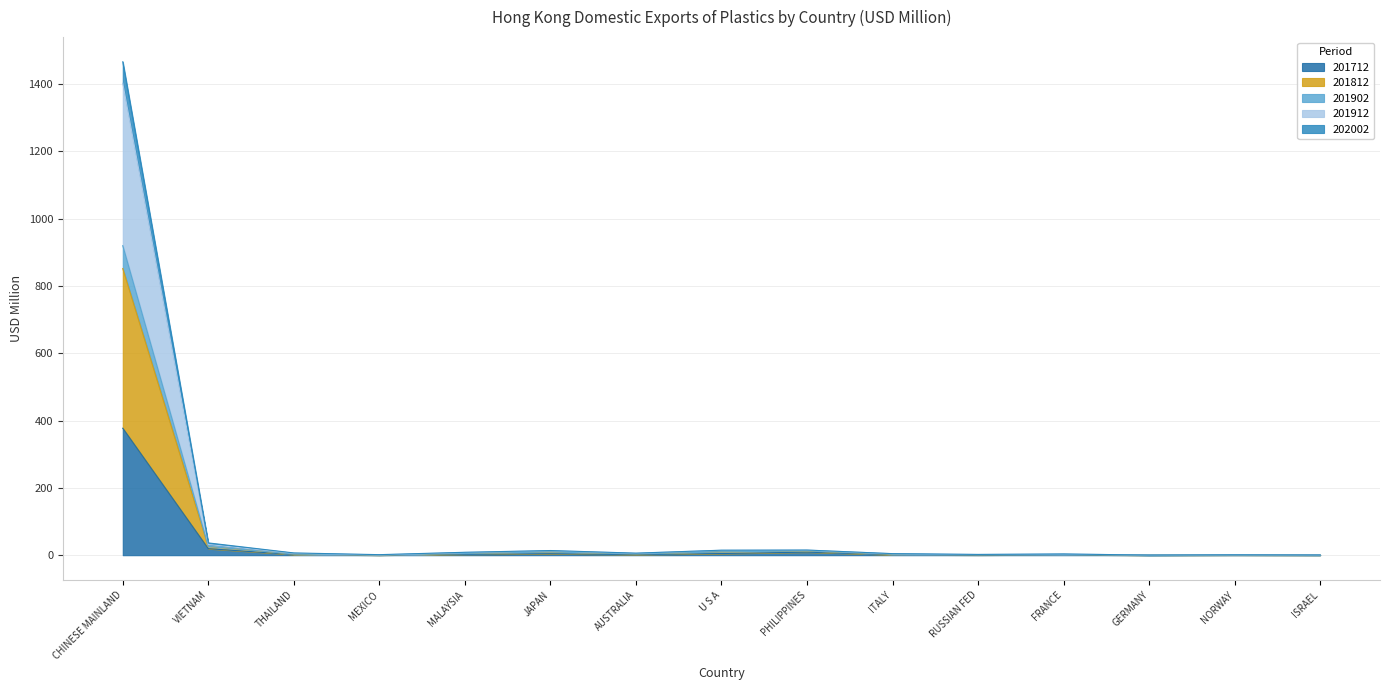

True or false: 201902 and 201812 cross at least once.

False